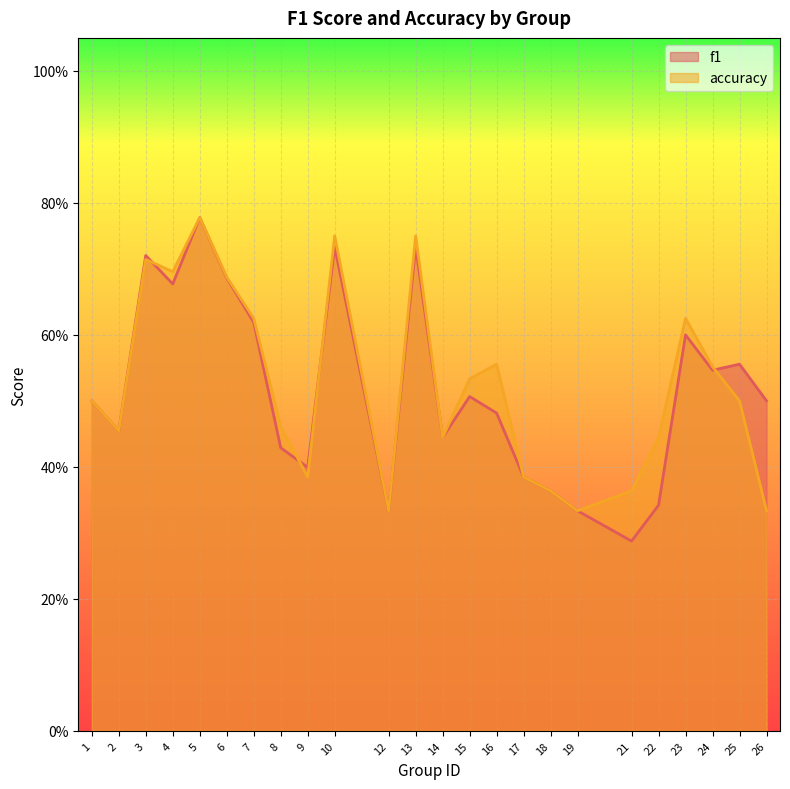

At how many categories does at least one series exceed 0?

24